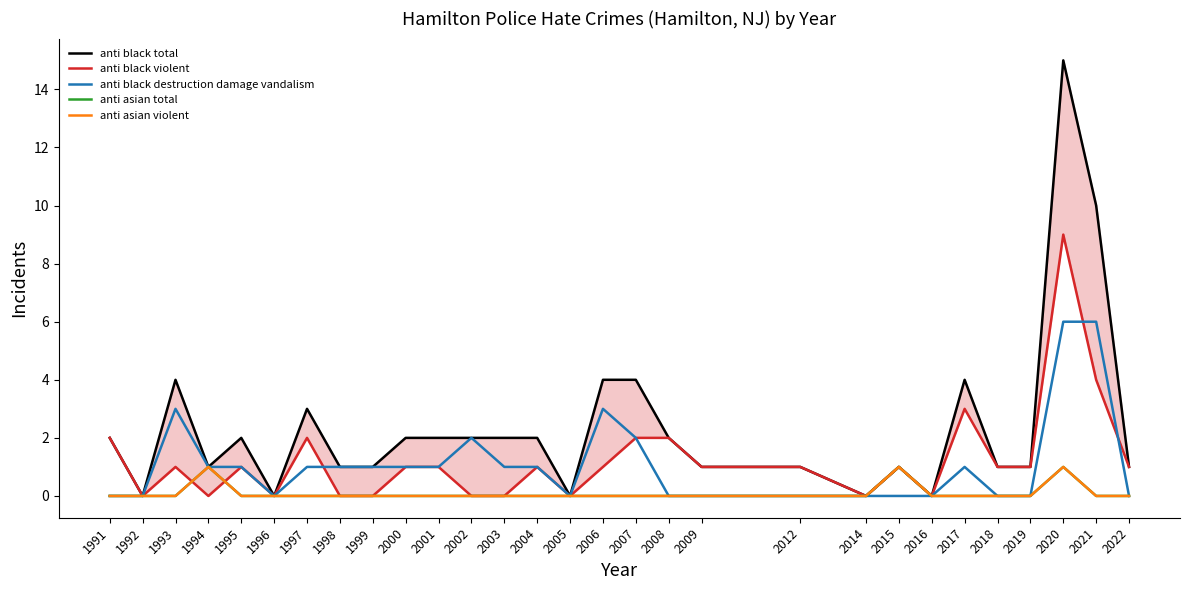

Count the number of categories in the chart.

29